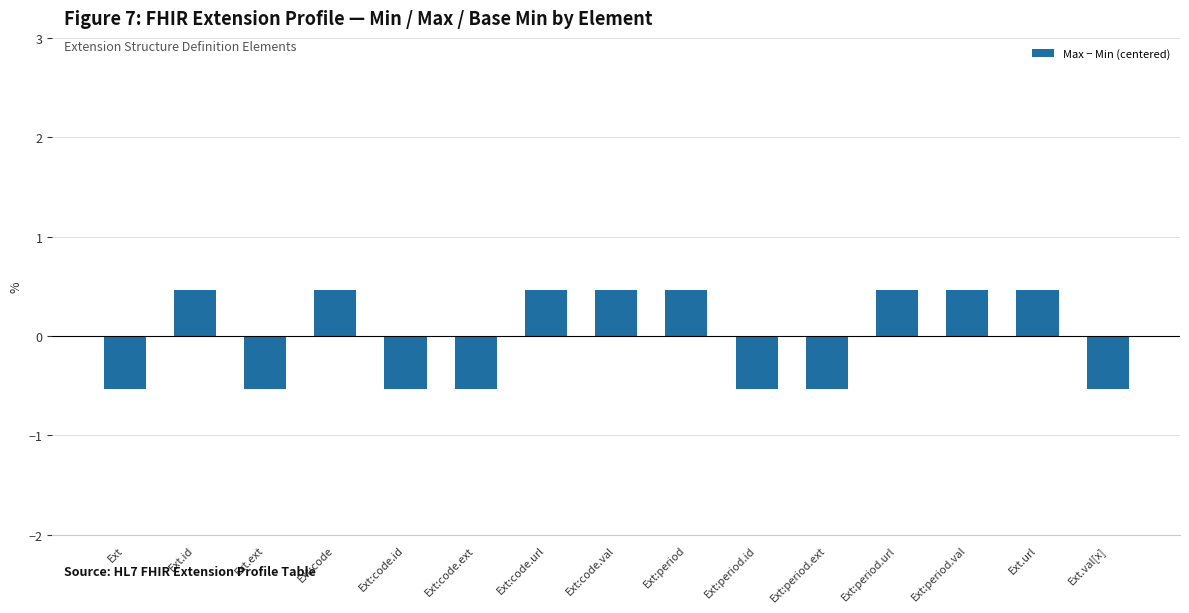

Does the chart contain stacked bars?

No